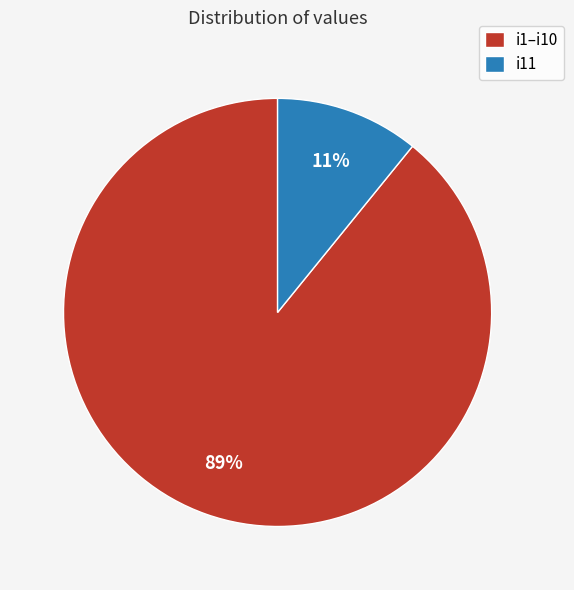

Rank the categories by value from highest to lowest.

i1–i10, i11